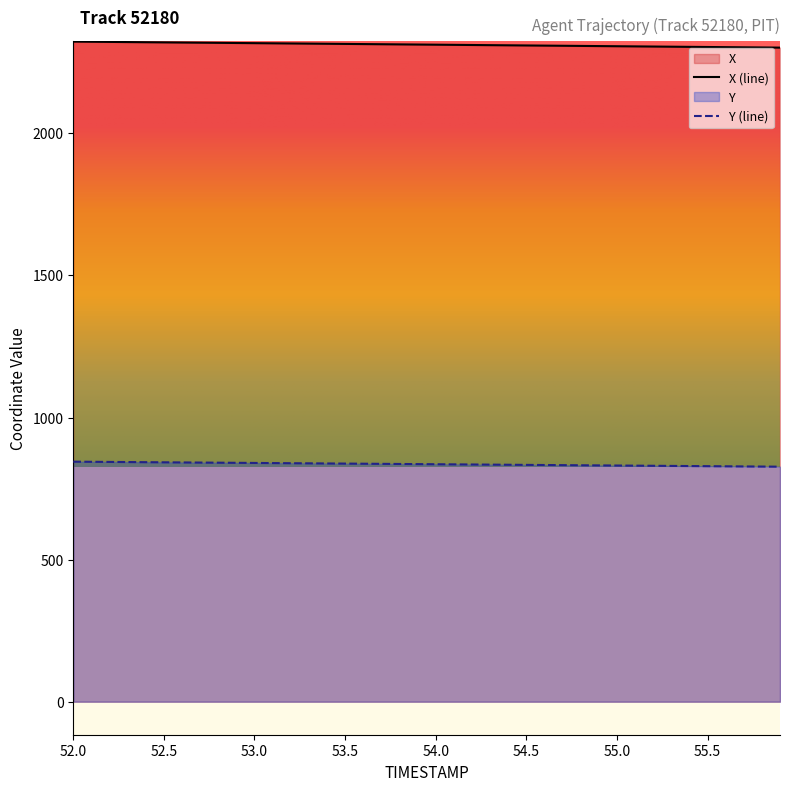

The value of Y at 53.3 is 838.8. True or false?

True